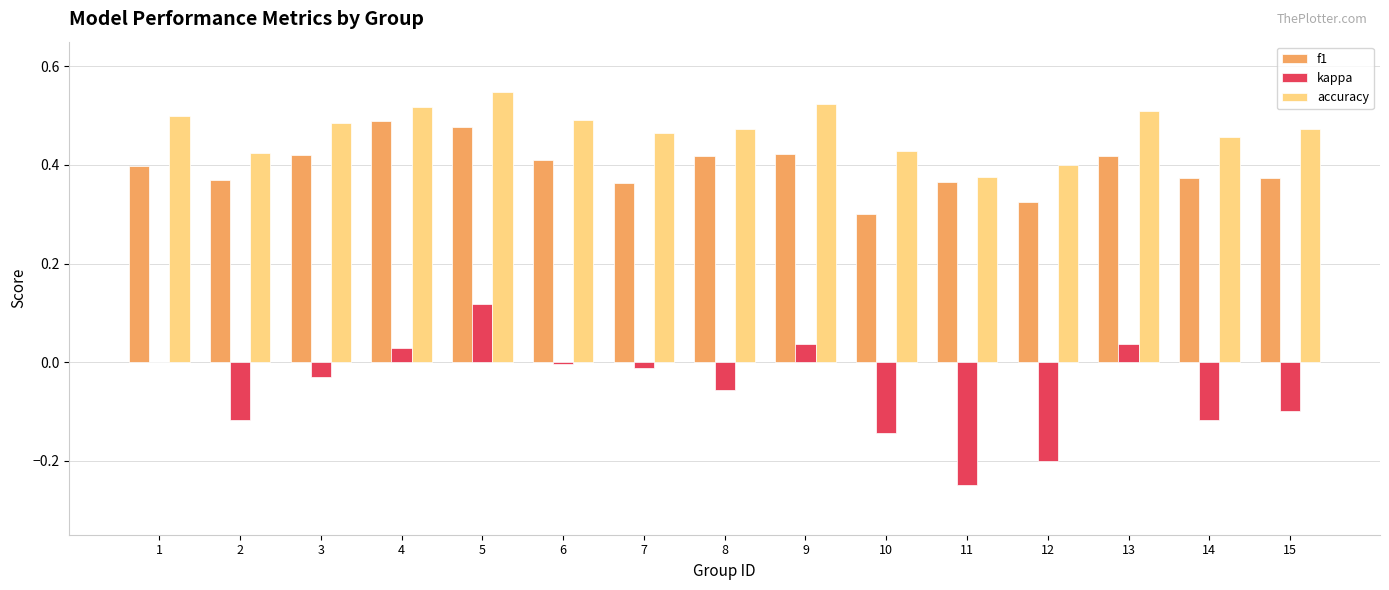

Which category has the highest value in the accuracy series?

5